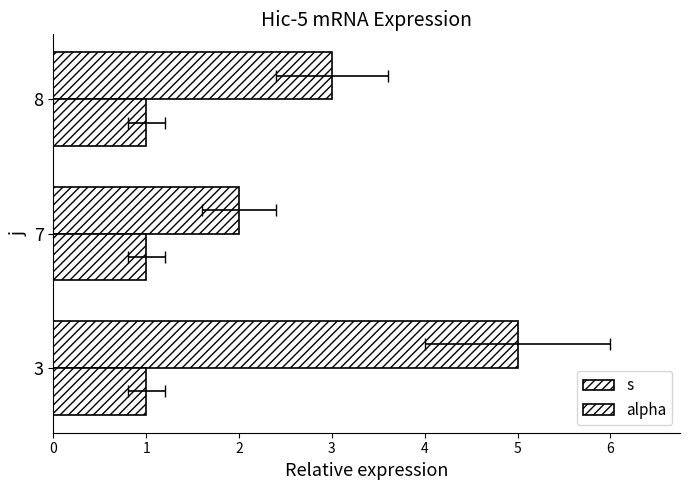

What is the difference between the s values at 3 and 8?

2.0